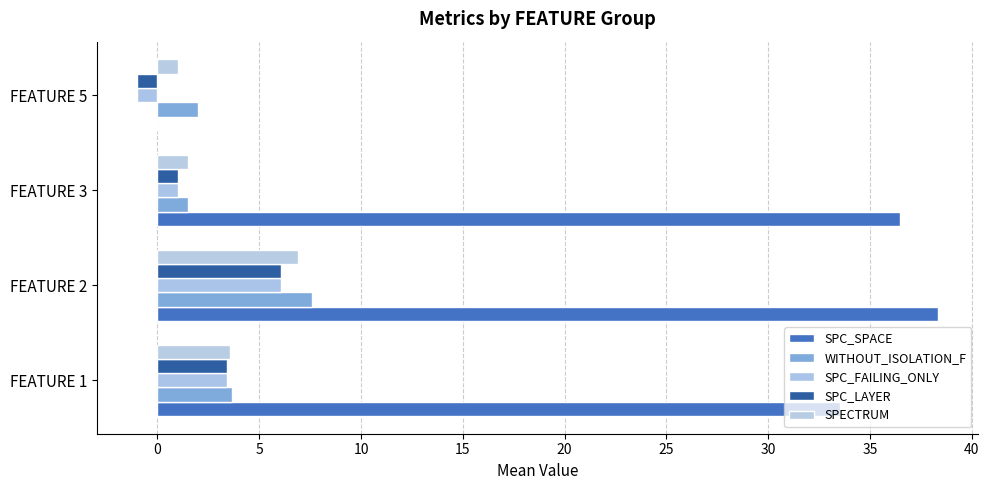

How many categories are shown in the chart?

4